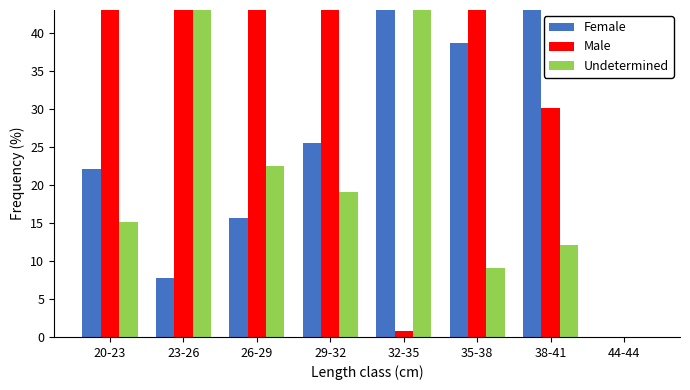

Reading left to right, list all the values displayed in this chart.

Female: 22.1	7.7	15.7	25.5	56.2	38.6	57.8	0.0
Male: 62.8	46.5	61.8	55.5	0.8	52.3	30.2	0.0
Undetermined: 15.1	45.8	22.5	19.1	43.1	9.1	12.1	0.0